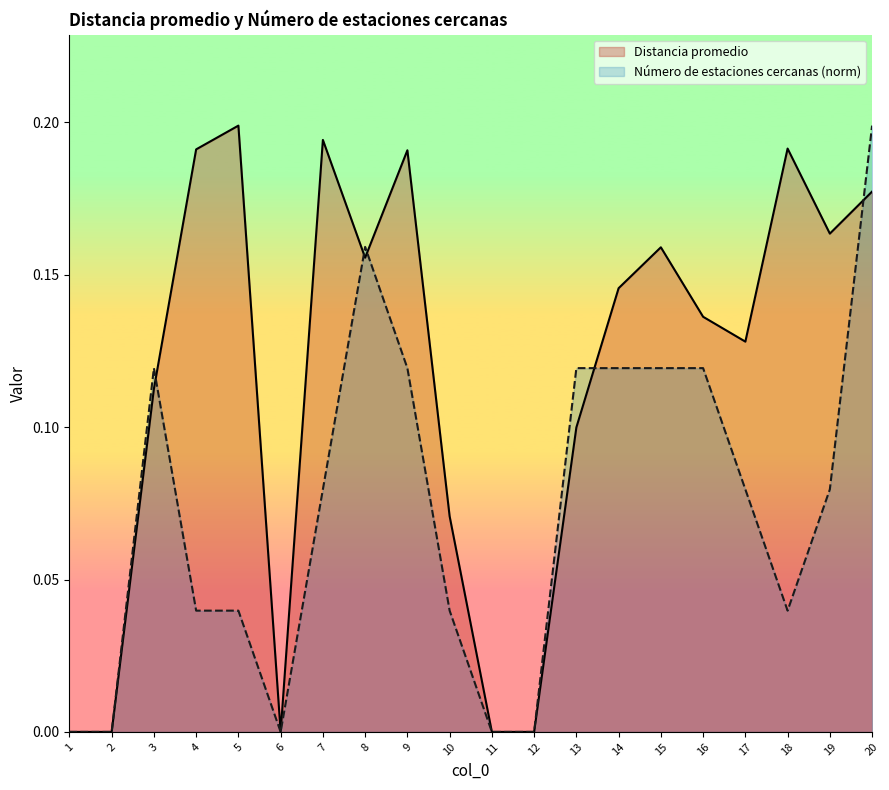

Reading right to left, transcribe all the data shown in this chart.

Distancia promedio: 20=0.2	19=0.2	18=0.2	17=0.1	16=0.1	15=0.2	14=0.1	13=0.1	12=0.0	11=0.0	10=0.1	9=0.2	8=0.2	7=0.2	6=0.0	5=0.2	4=0.2	3=0.1	2=0.0	1=0.0
Número de estaciones cercanas: 20=0.2	19=0.1	18=0.0	17=0.1	16=0.1	15=0.1	14=0.1	13=0.1	12=0.0	11=0.0	10=0.0	9=0.1	8=0.2	7=0.1	6=0.0	5=0.0	4=0.0	3=0.1	2=0.0	1=0.0